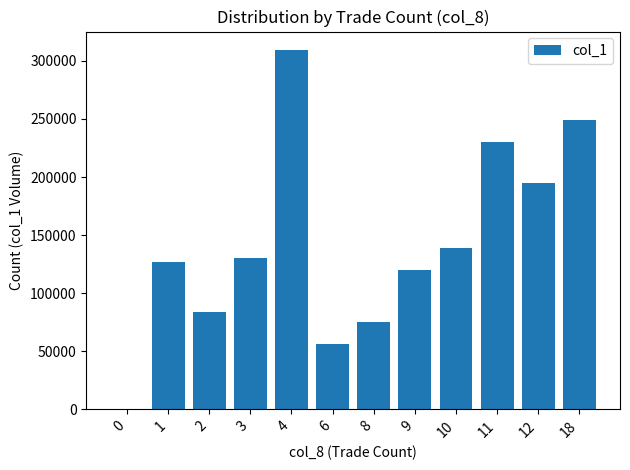

Reading left to right, list all the values displayed in this chart.

0=0	1=126990	2=83690	3=130010	4=309740	6=56220	8=74760	9=120240	10=138750	11=229920	12=194550	18=248820